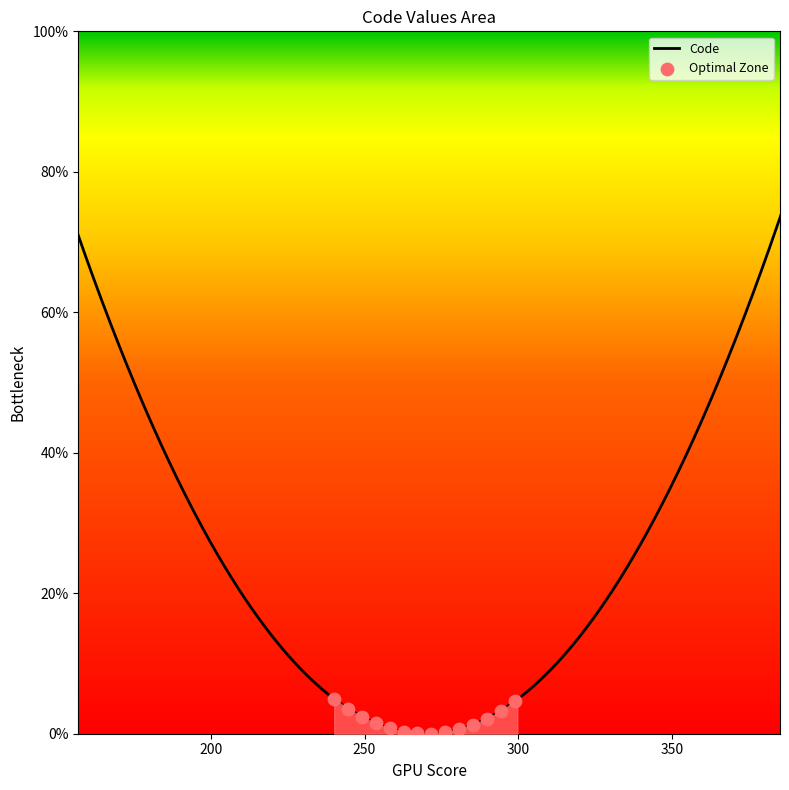

What is the difference between the maximum and minimum values?

100.0